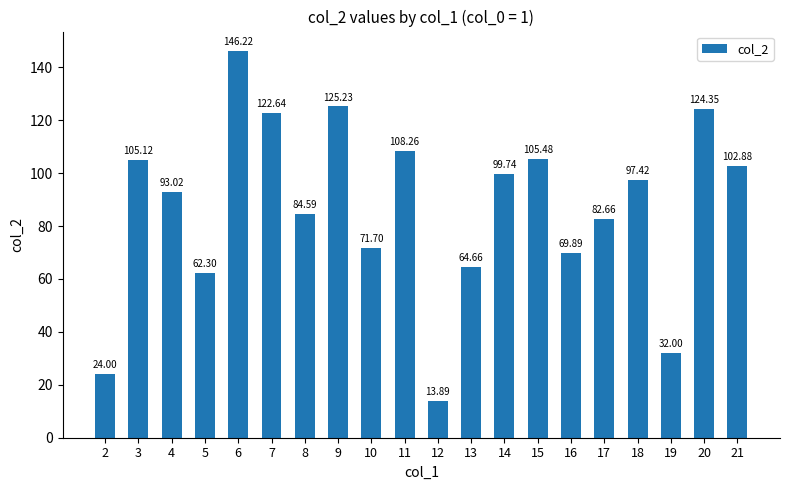

Approximately how many times larger is the value at 7 compared to 19?

3.8